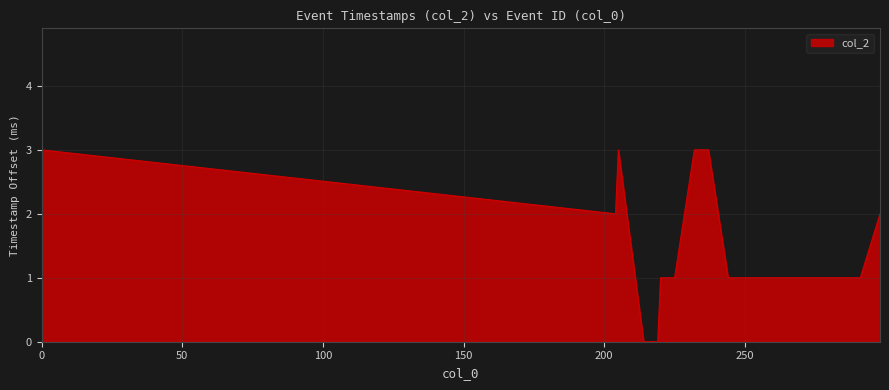

What is the greatest value displayed?

3